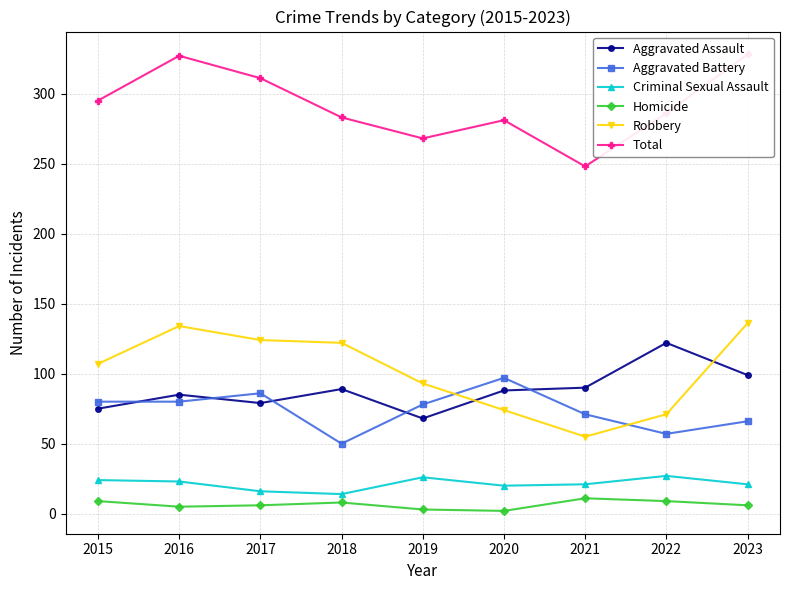

What is the sum of all Total values?

2627